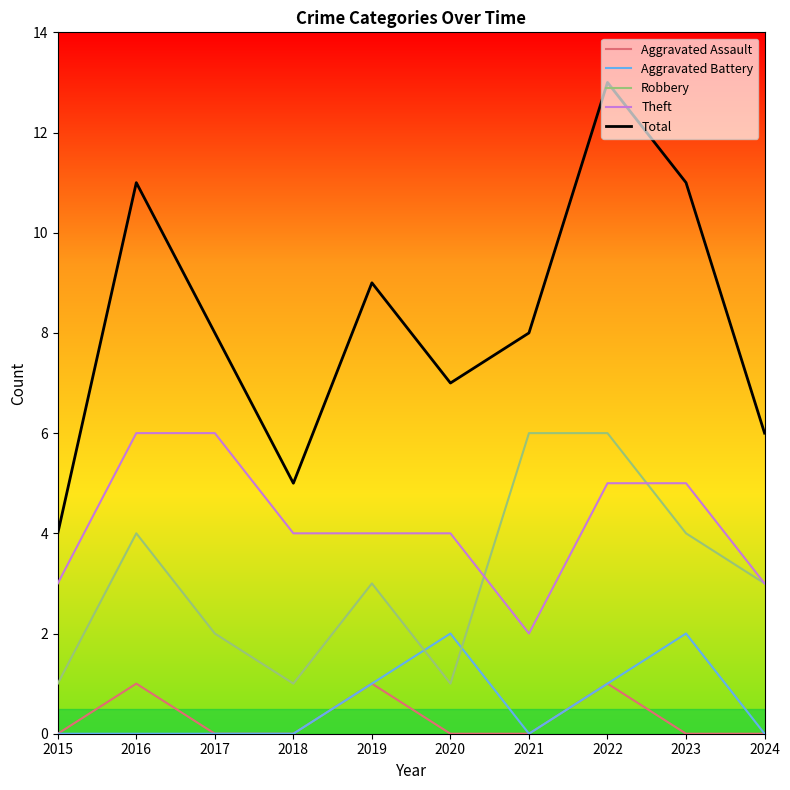

Which category has the highest value in the Total series?

2022